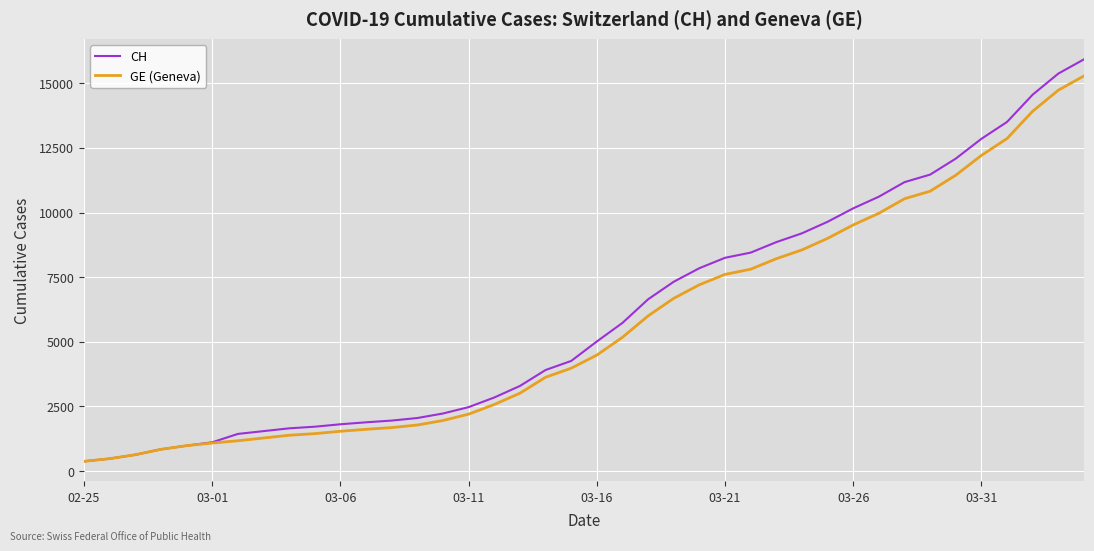

Which series has the largest range (max minus min)?

CH